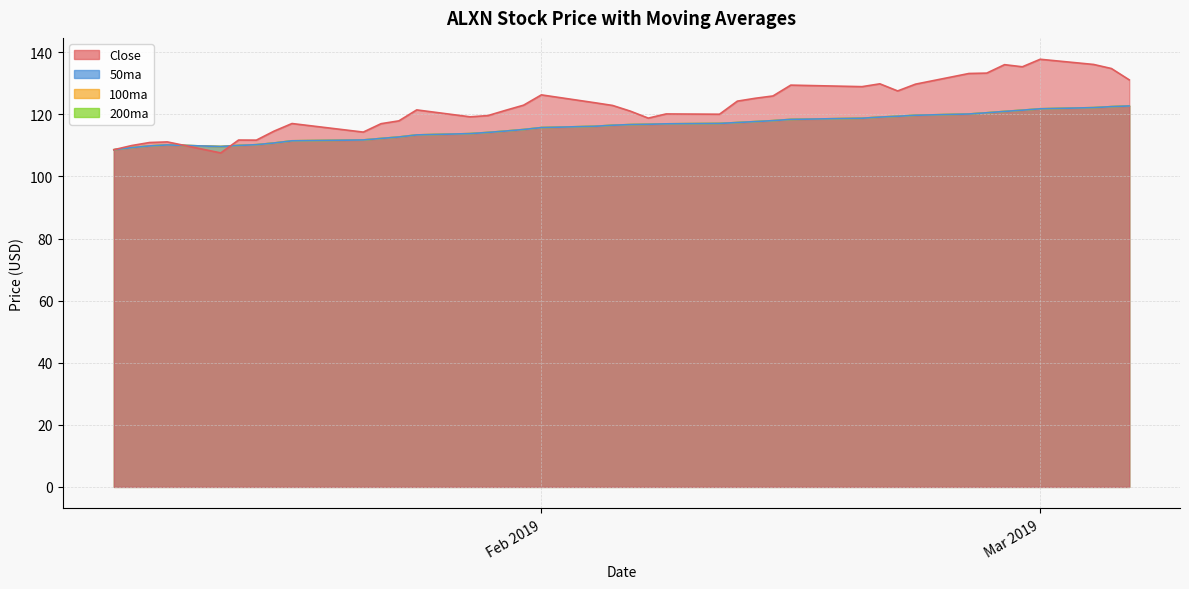

The value of Close at 2019-02-25 is 133.2. True or false?

True